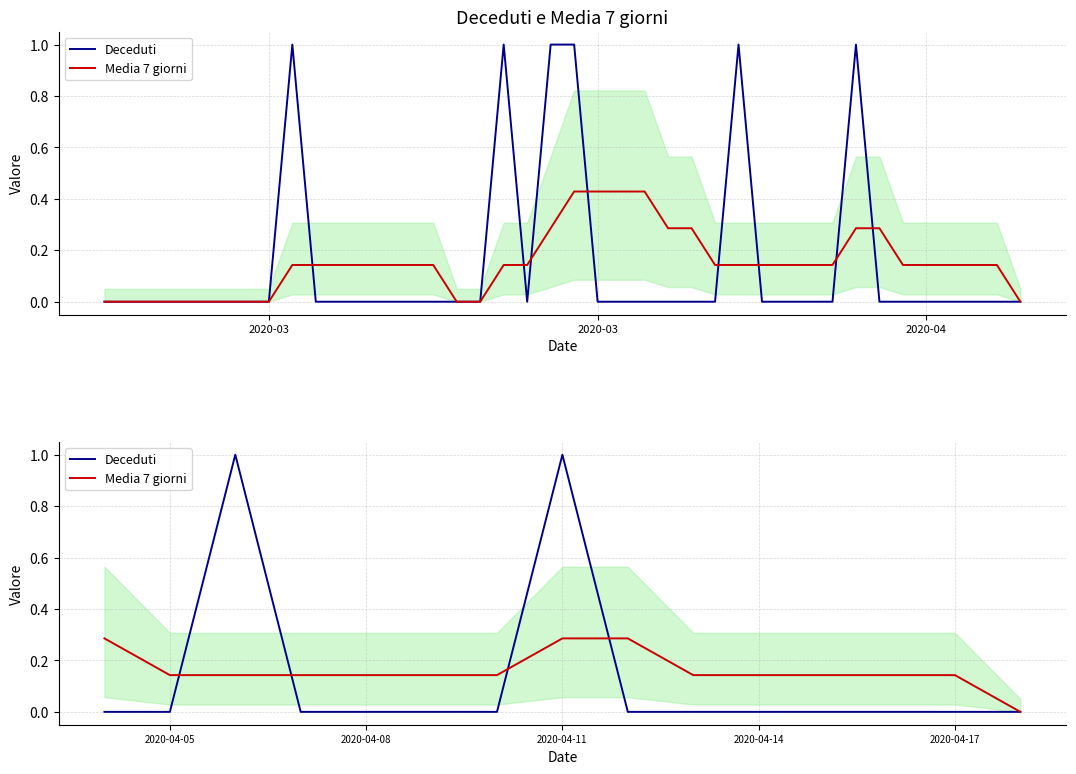

Which category has the highest value in the Media 7 giorni series?

2020-03